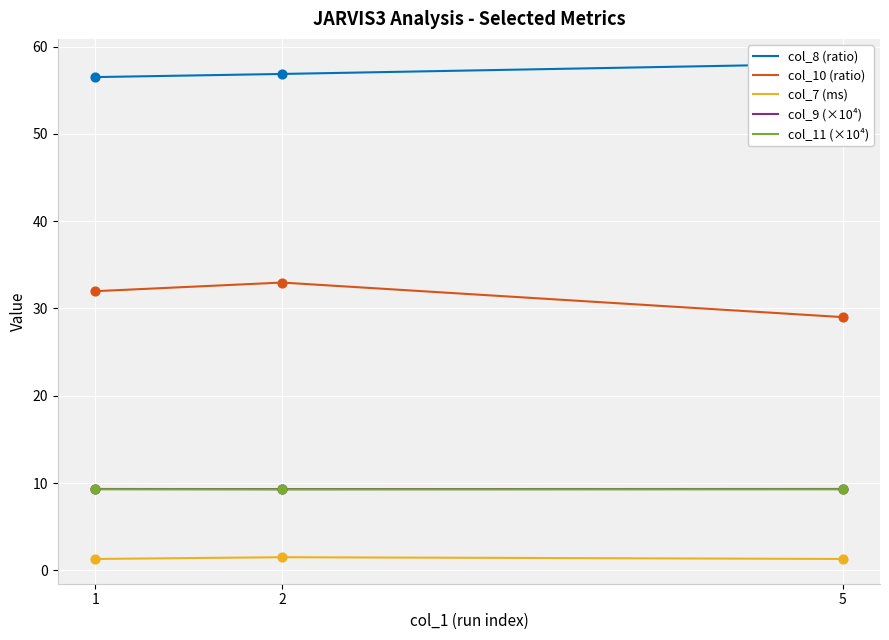

At which category is the sum across all series the highest?

2